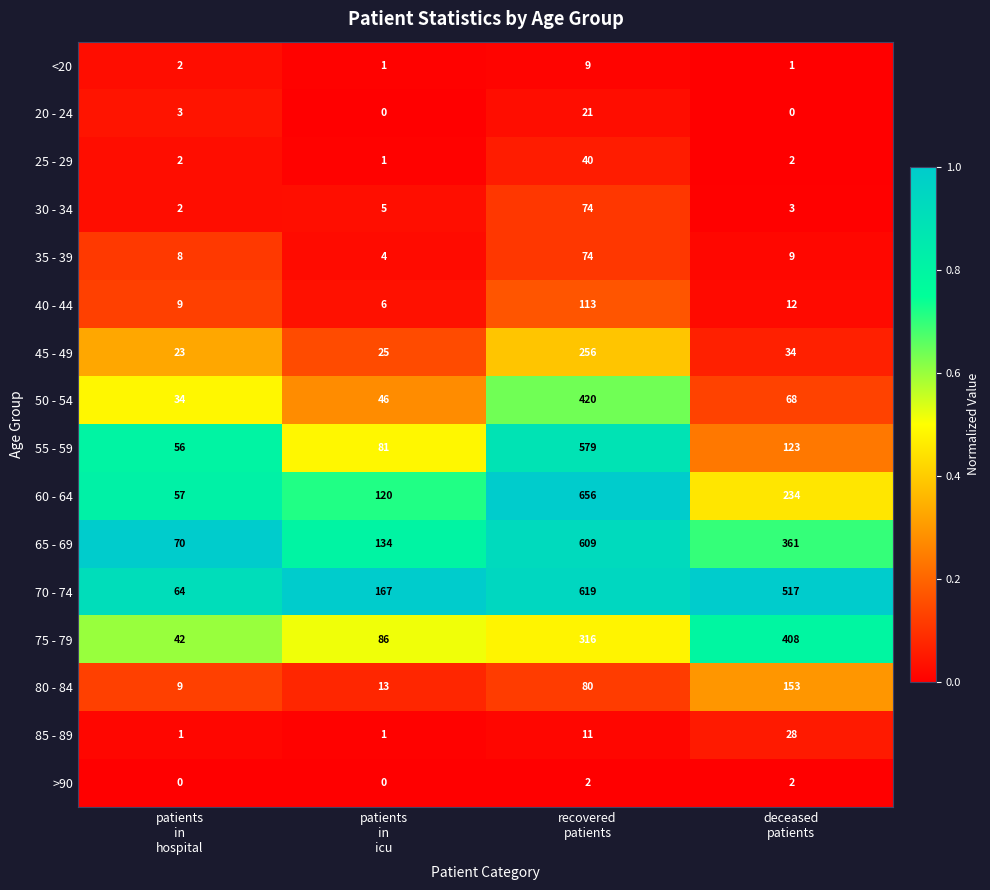

What is the difference between the second highest and minimum values in the 75 - 79 series?

274